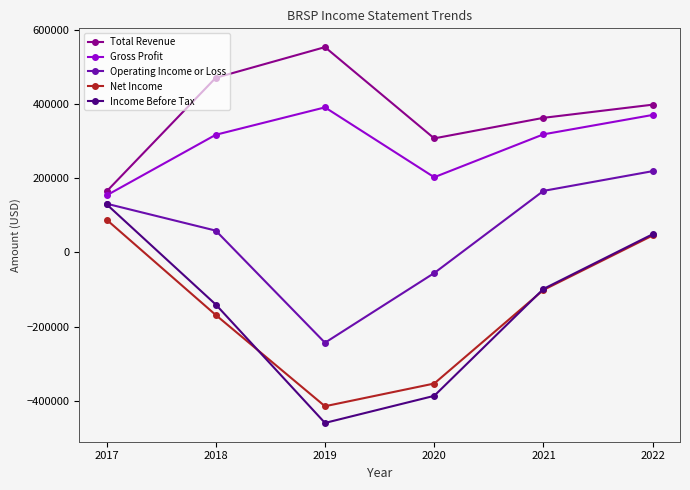

The Gross Profit series shows 625056 at 2019. True or false?

False